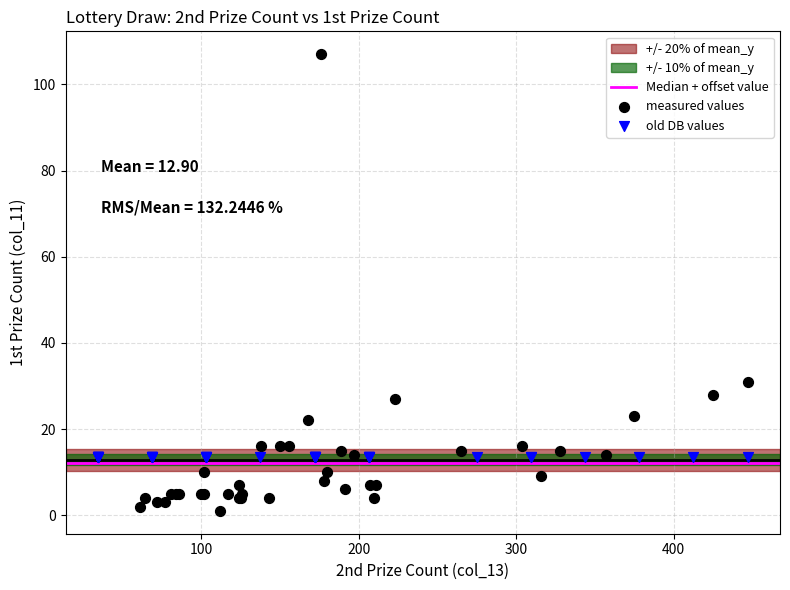

Which series contains the highest Y value?

measured values